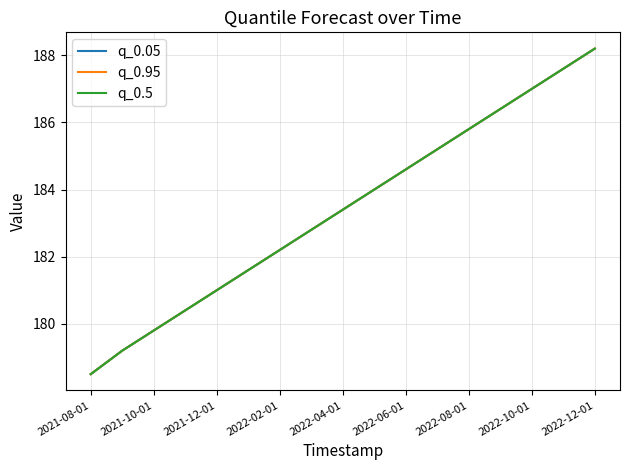

Does the chart display data point markers on the line(s)?

No